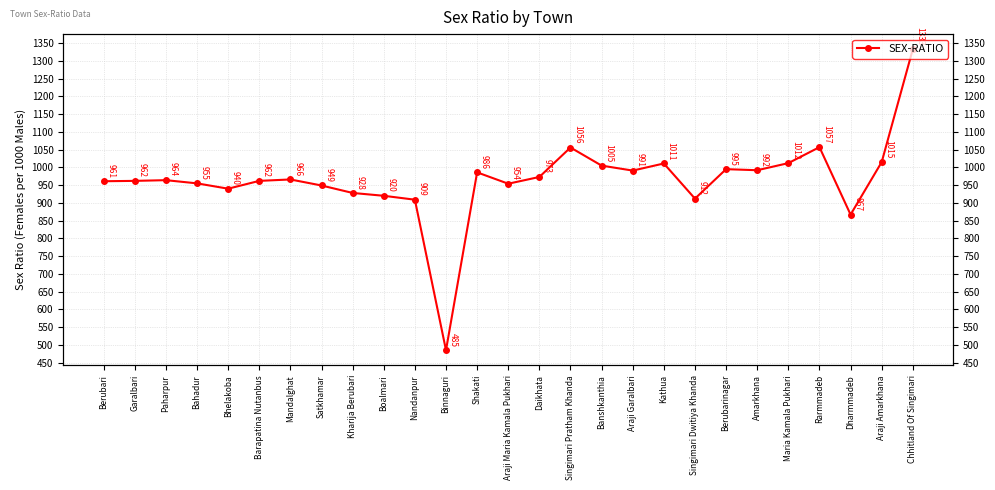

At which label is the value closest to 909?

Nandanpur